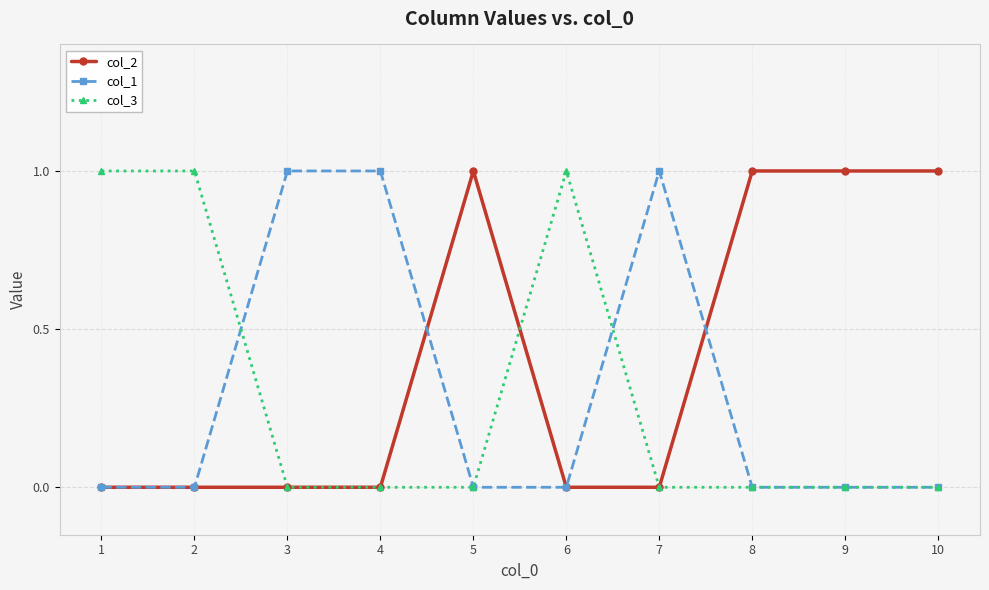

Is it true that col_1 equals -1 at 5?

False